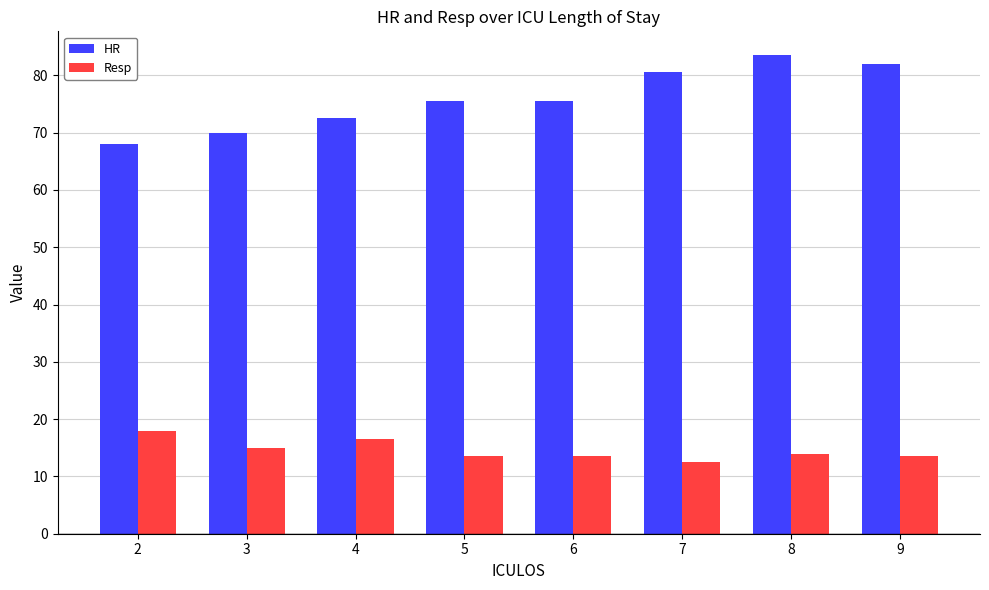

Count the number of categories in the chart.

8